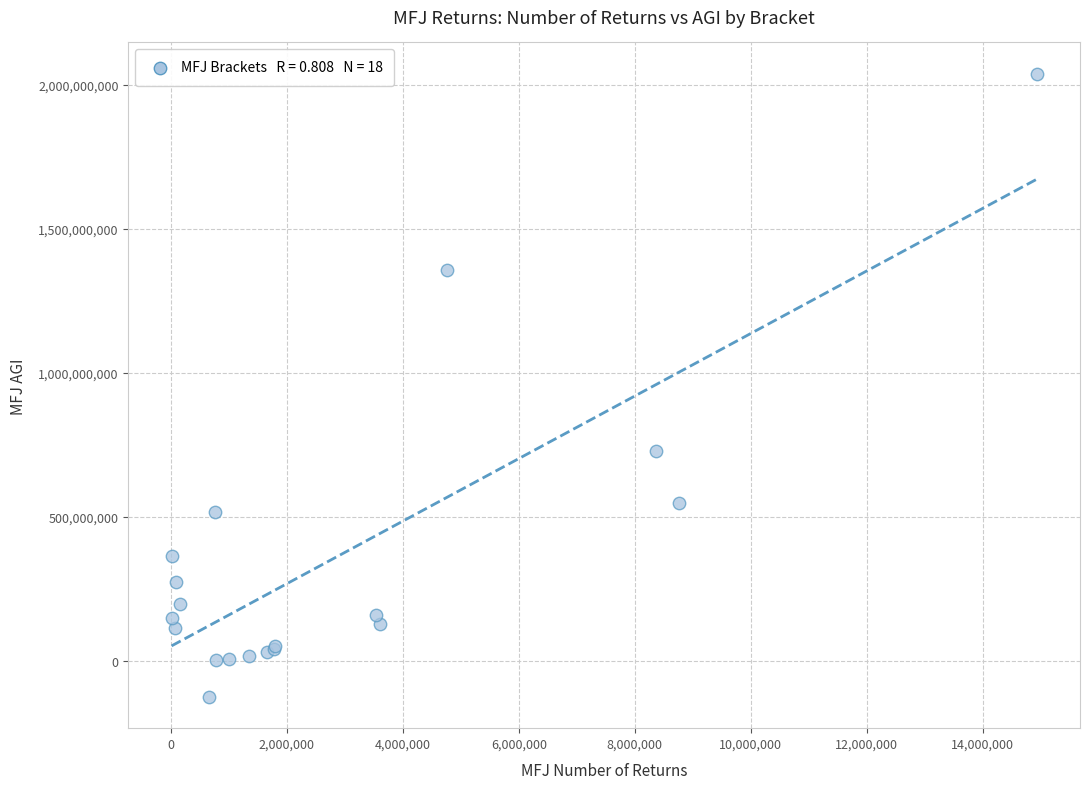

What Y value in the scatter plot is closest to 956787553?

728663075